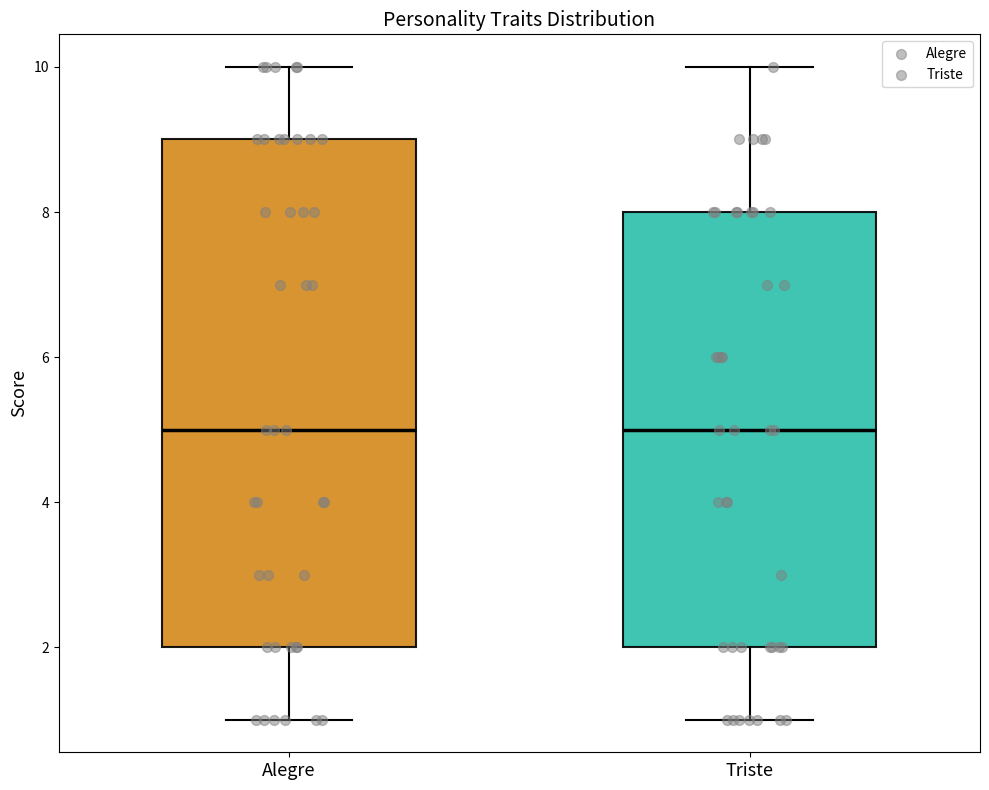

Which box is the tallest, from its lower edge to its upper edge?

Alegre